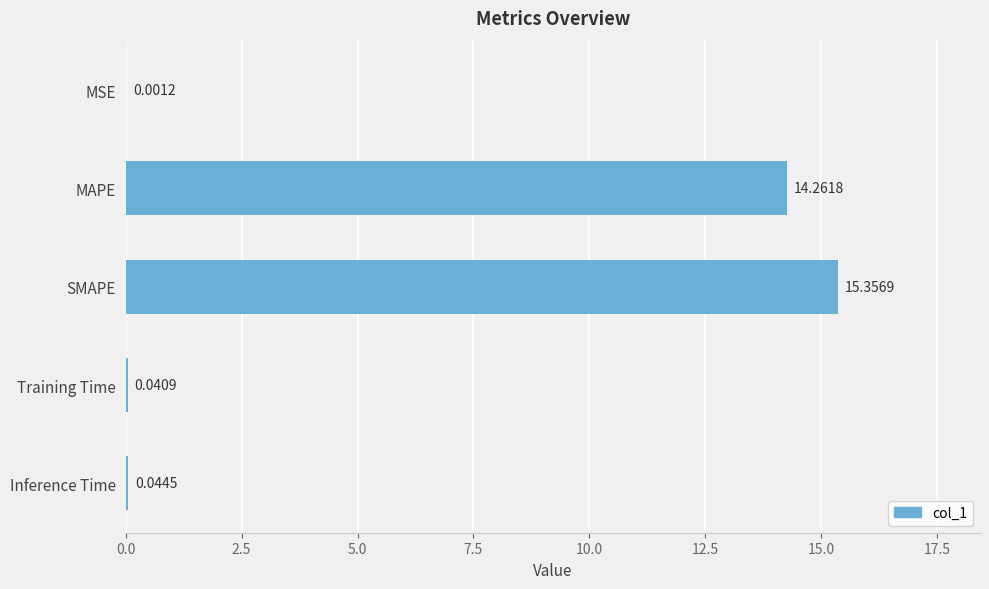

What is the sum of all values?

29.7